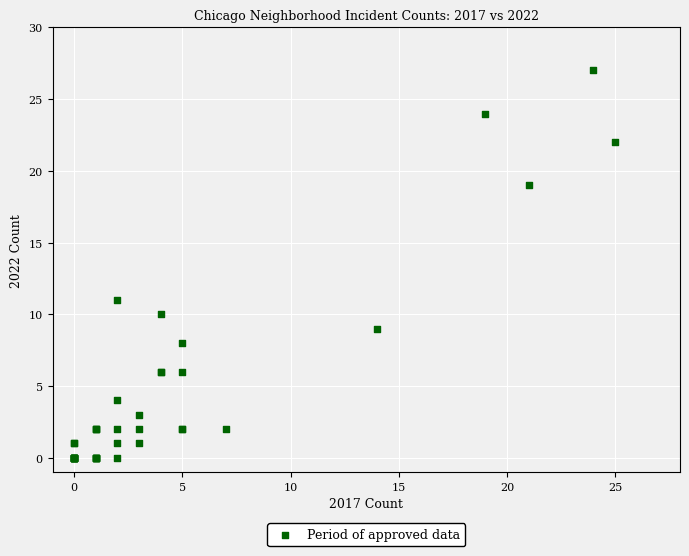

What Y value in the scatter plot is closest to 13?

11